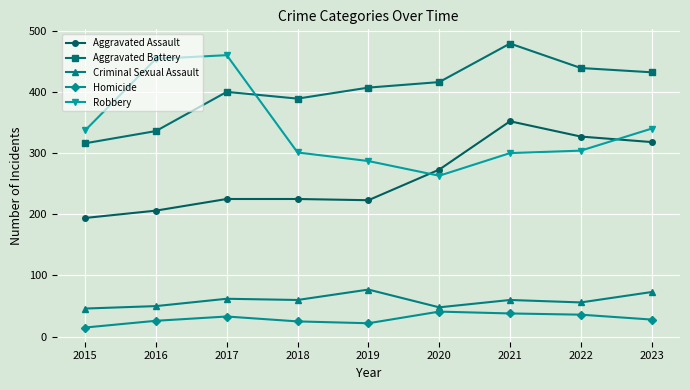

What is the value of the Aggravated Assault point at the 8th from the left?

327